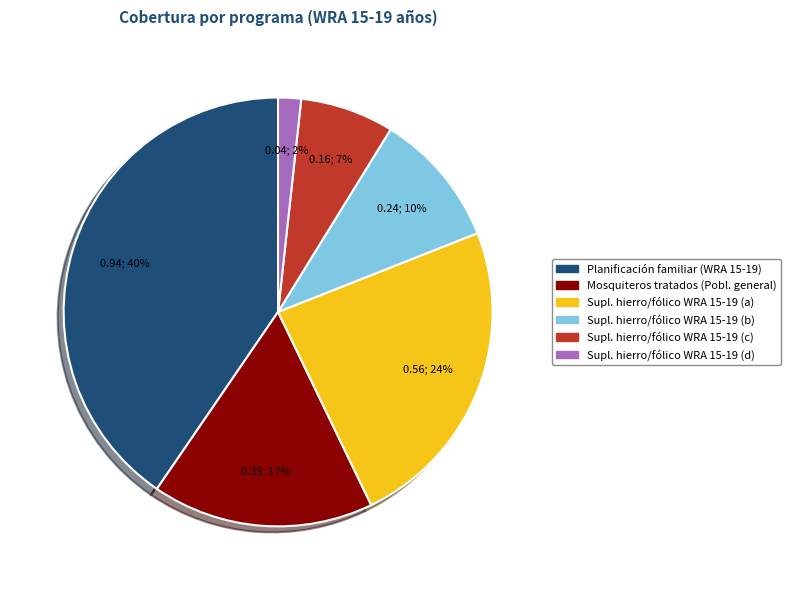

Is there a majority slice in this chart?

No